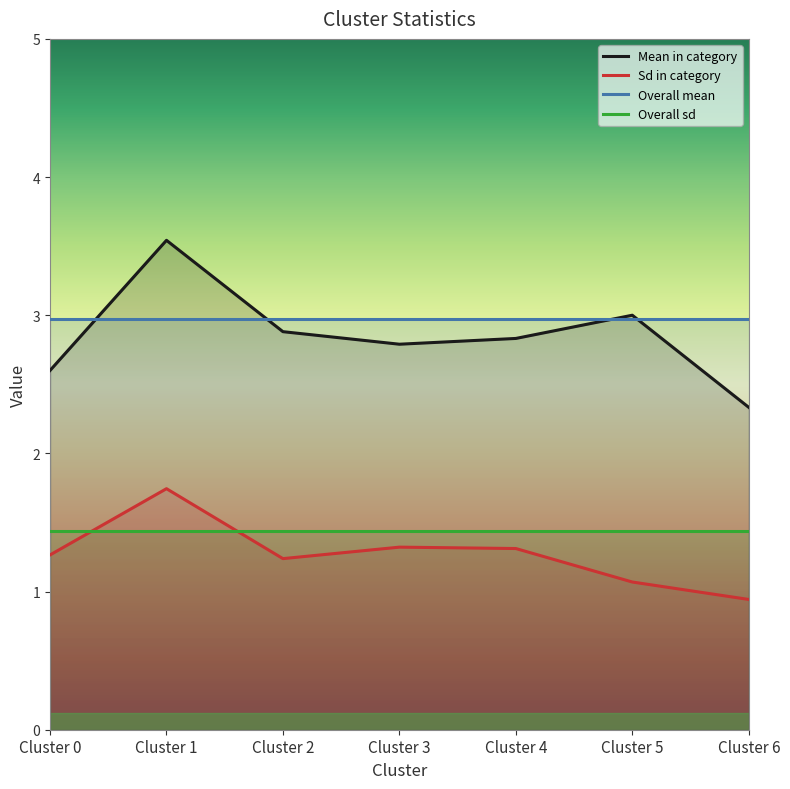

What is the value of the Sd in category point at the 6th from the left?

1.1